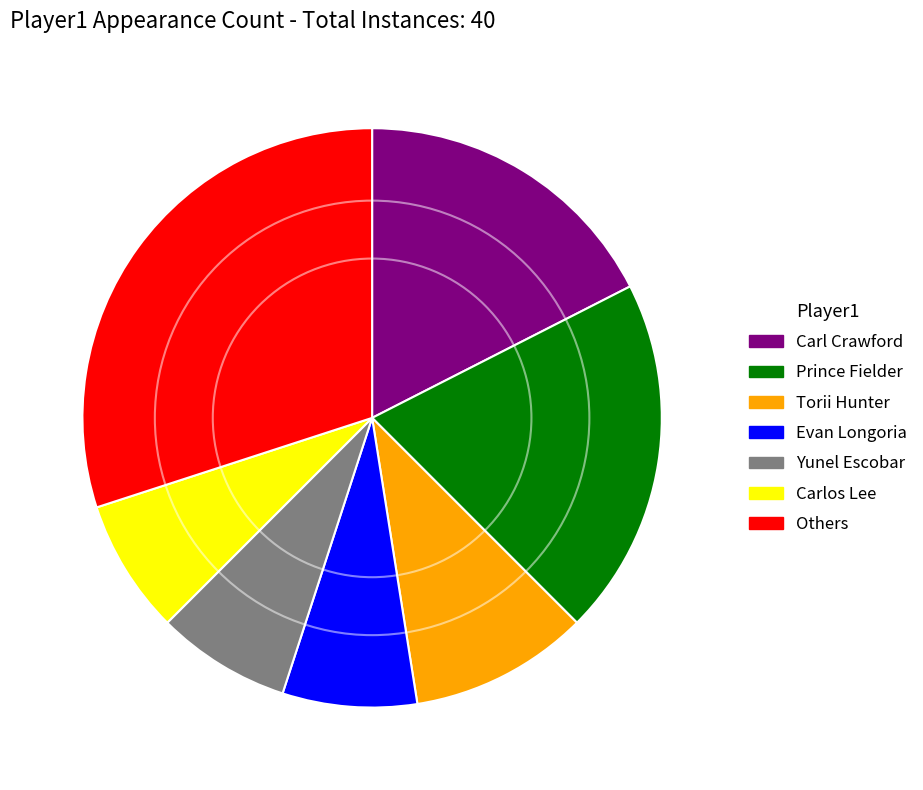

Does any single category account for the majority?

No